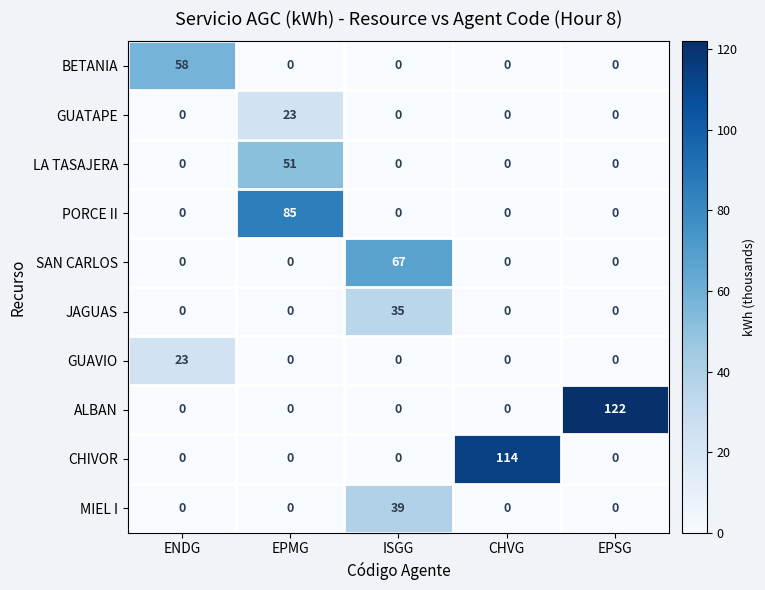

True or false: JAGUAS has a value of 0 at EPSG.

True